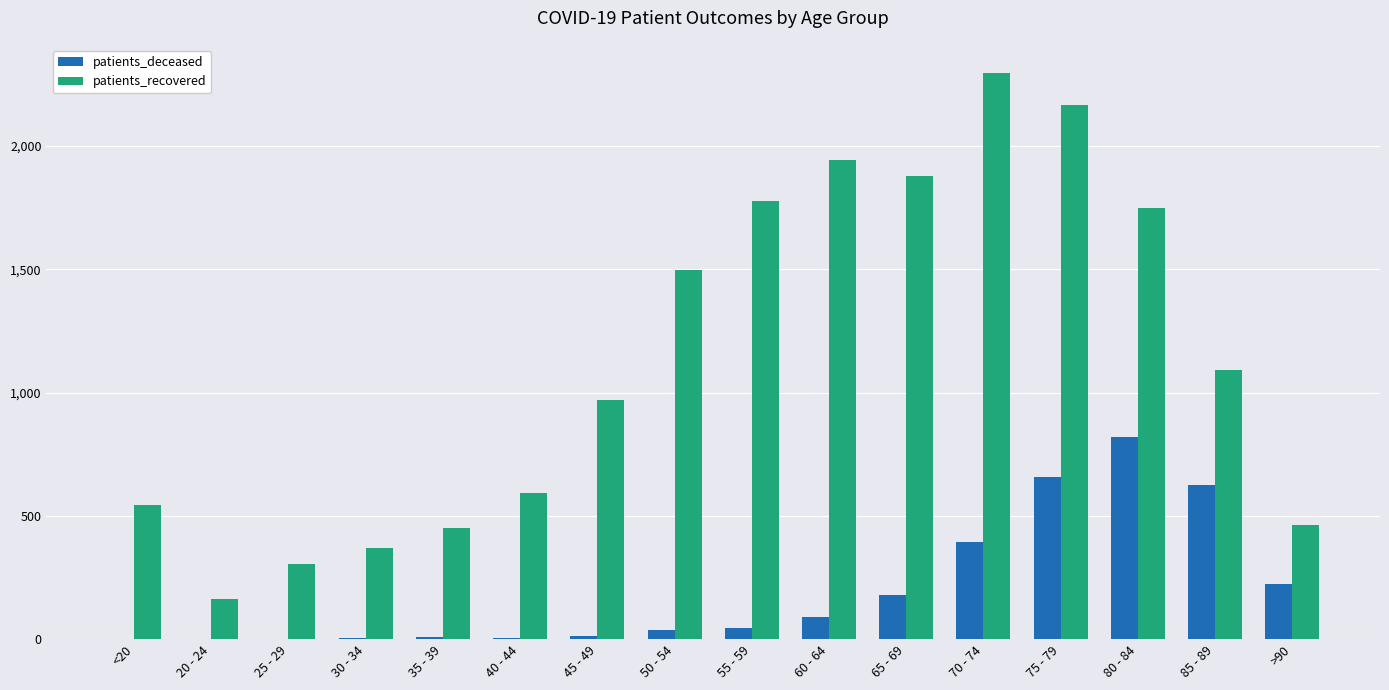

How many distinct data groups are displayed?

2